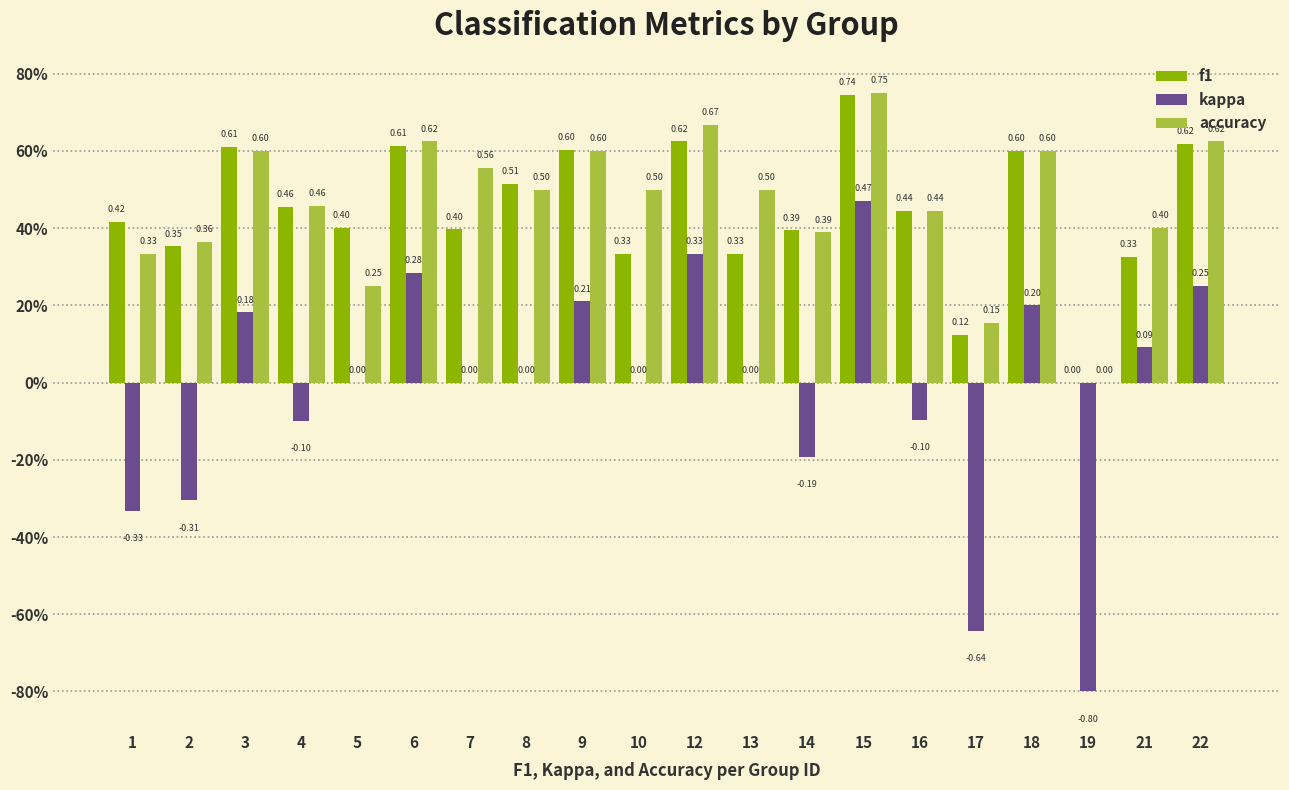

What is the smallest value displayed?

-0.8